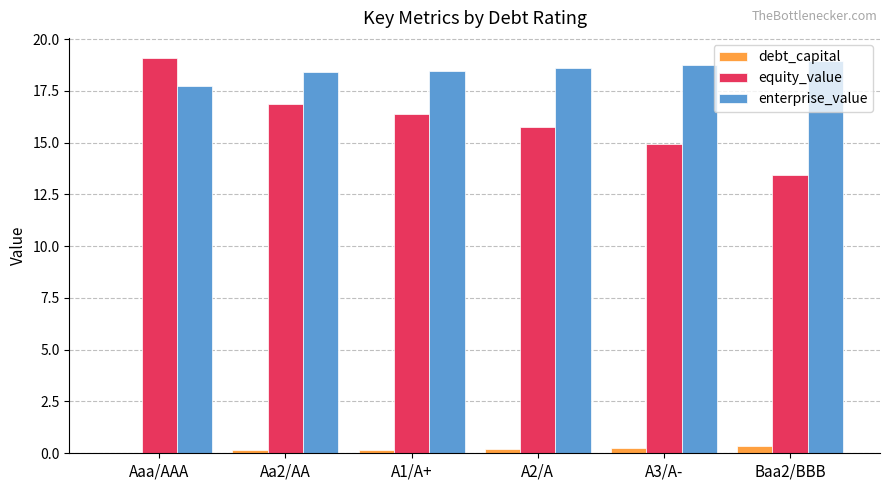

The debt_capital series shows 0.2 at A2/A. True or false?

True